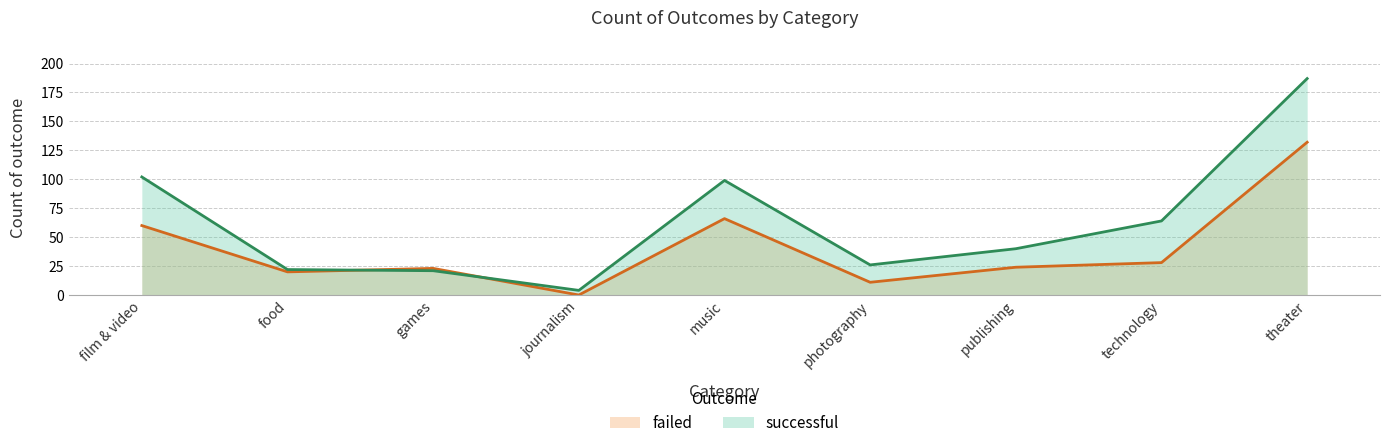

What is the difference between the failed values at theater and food?

112